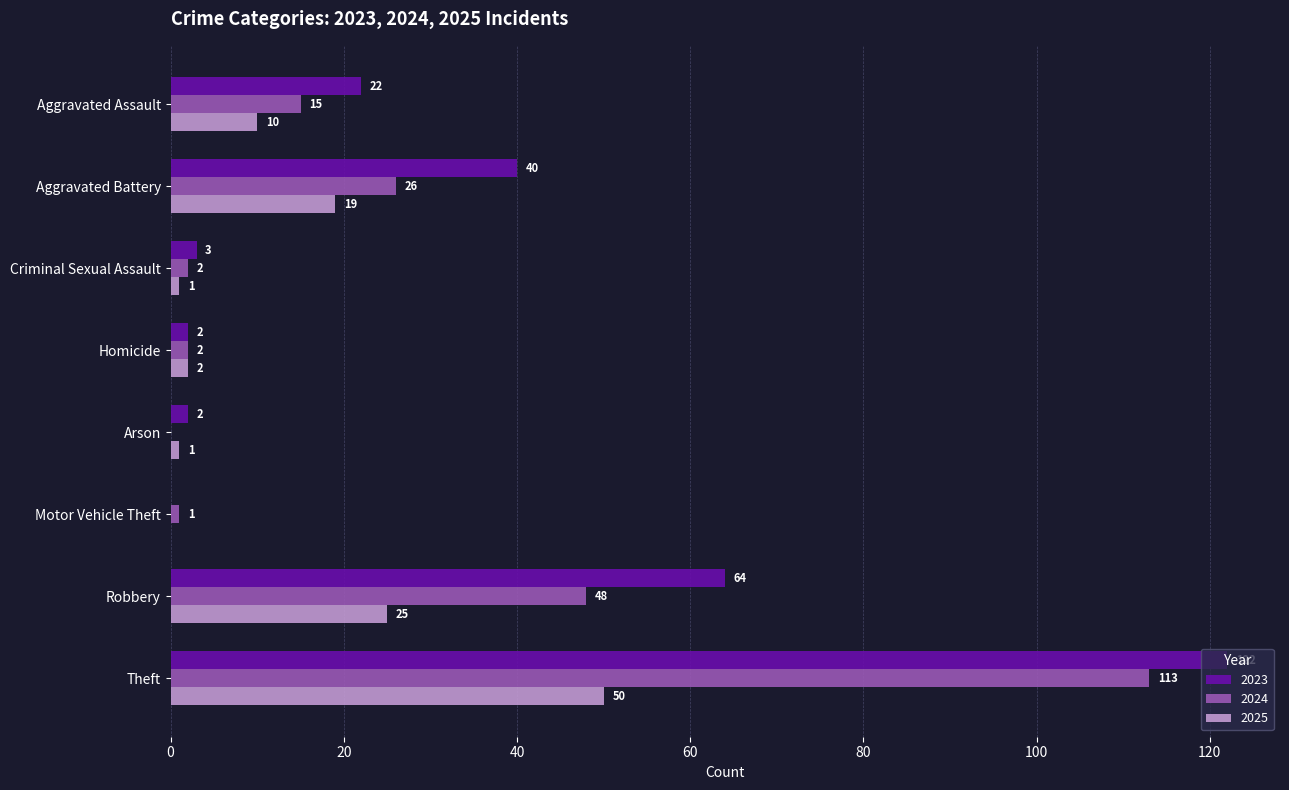

At which label is 2023 closest to 61?

Robbery